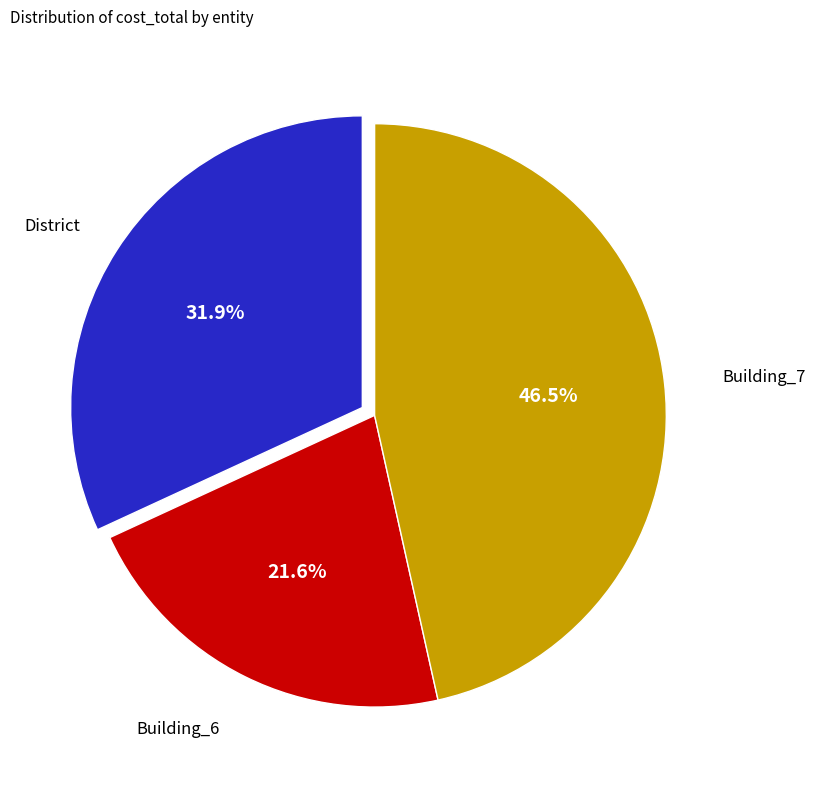

Does any single category account for the majority?

No